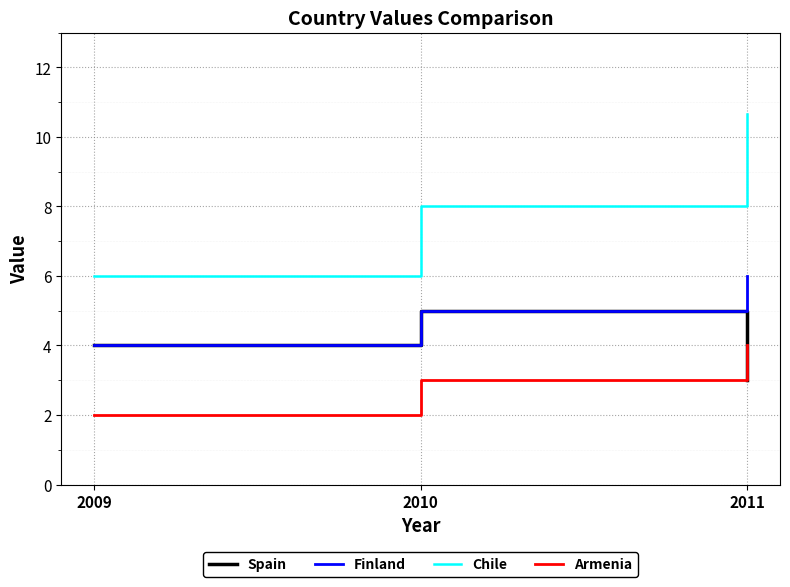

What is the approximate value of Finland at 2011?

6.0